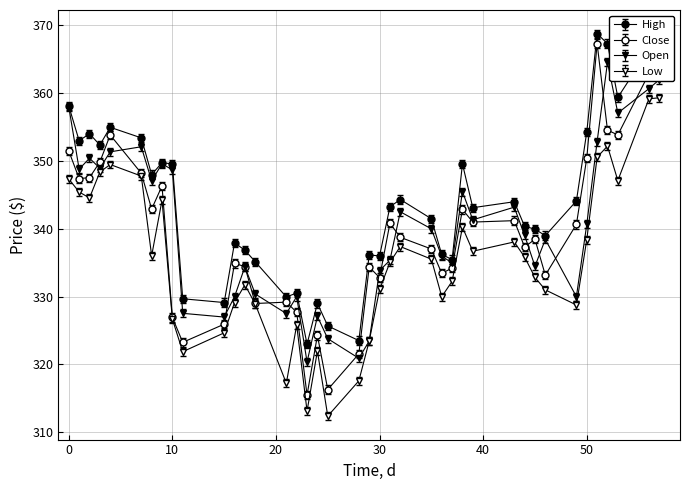

What is the difference between the second highest and second lowest values in the Open series?

41.1